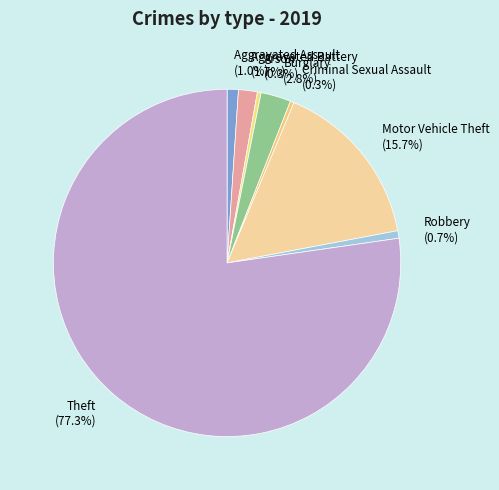

To the nearest percent, what is the difference between the largest and smallest slice percentages?

77%